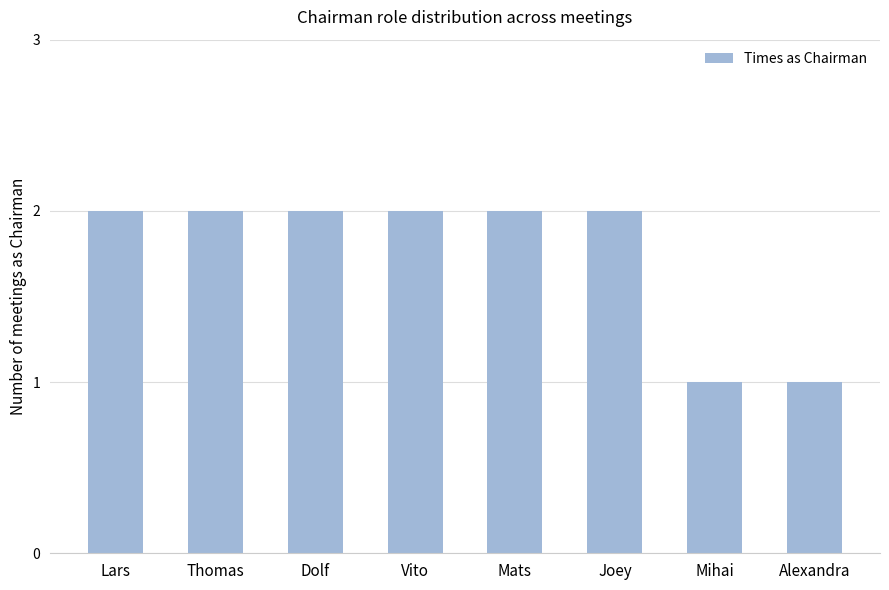

How many data points does each series have?

8